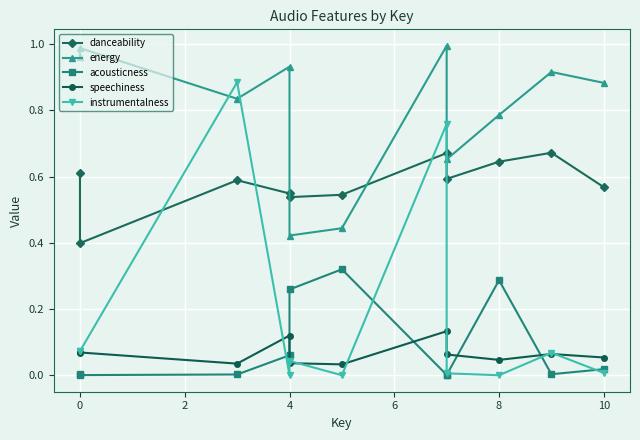

Reading left to right, what are all the values shown in this chart?

danceability: 0.6	0.4	0.6	0.5	0.5	0.5	0.7	0.6	0.6	0.7	0.6
energy: 1.0	1.0	0.8	0.9	0.4	0.4	1.0	0.7	0.8	0.9	0.9
acousticness: 0.0	0.0	0.0	0.1	0.3	0.3	0.0	0.0	0.3	0.0	0.0
speechiness: 0.1	0.1	0.0	0.1	0.0	0.0	0.1	0.1	0.0	0.1	0.1
instrumentalness: 0.1	0.1	0.9	0.0	0.0	0.0	0.8	0.0	0.0	0.1	0.0